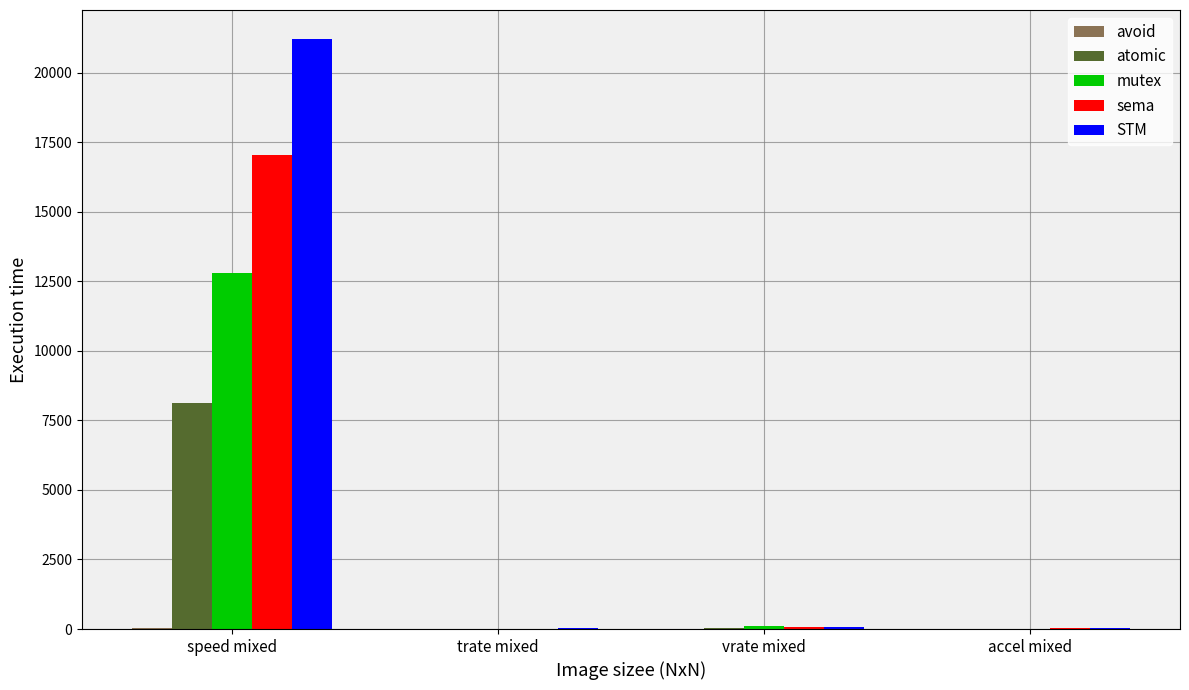

Which series has the largest total across all categories?

STM